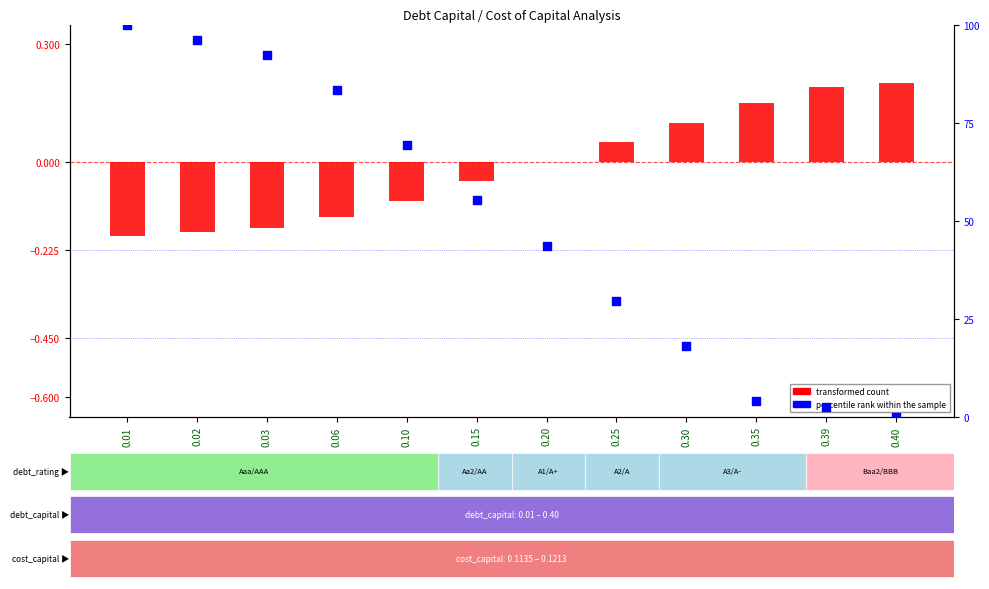

At how many categories does at least one series exceed 36?

7